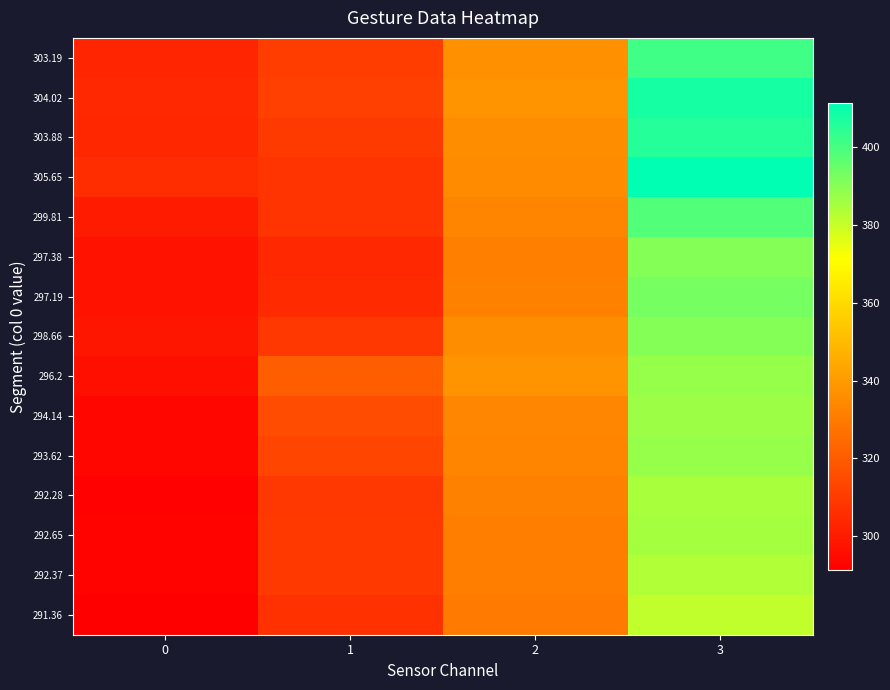

At which category is the sum across all series the highest?

3